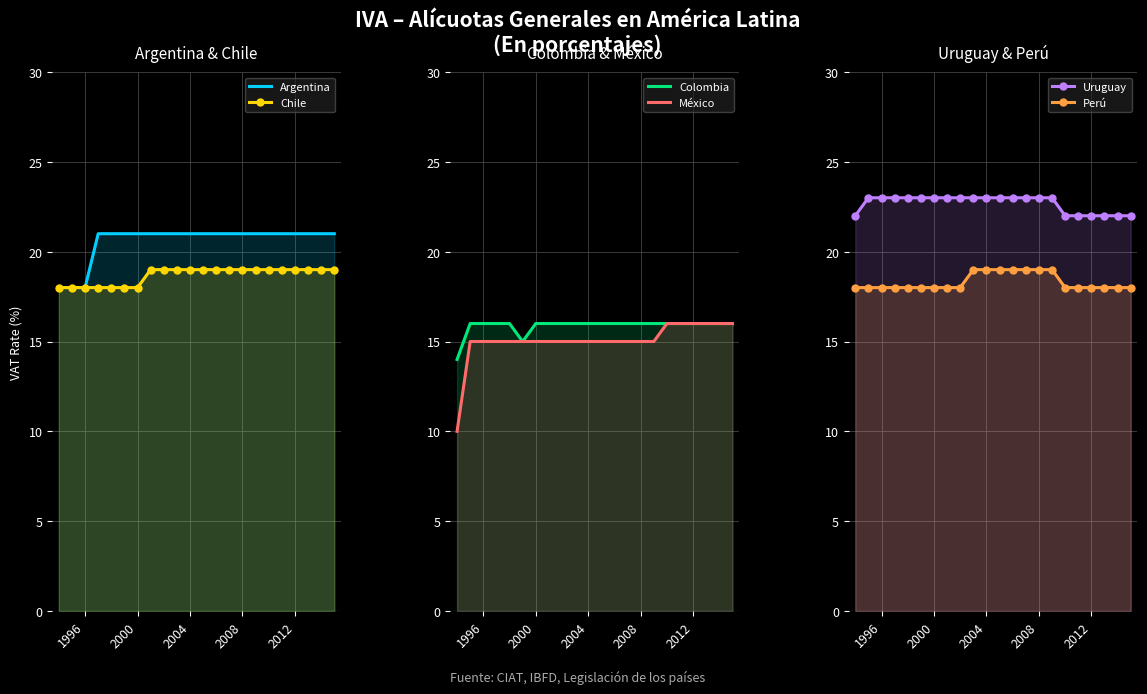

True or false: Argentina has a value of 36 at 13.

False